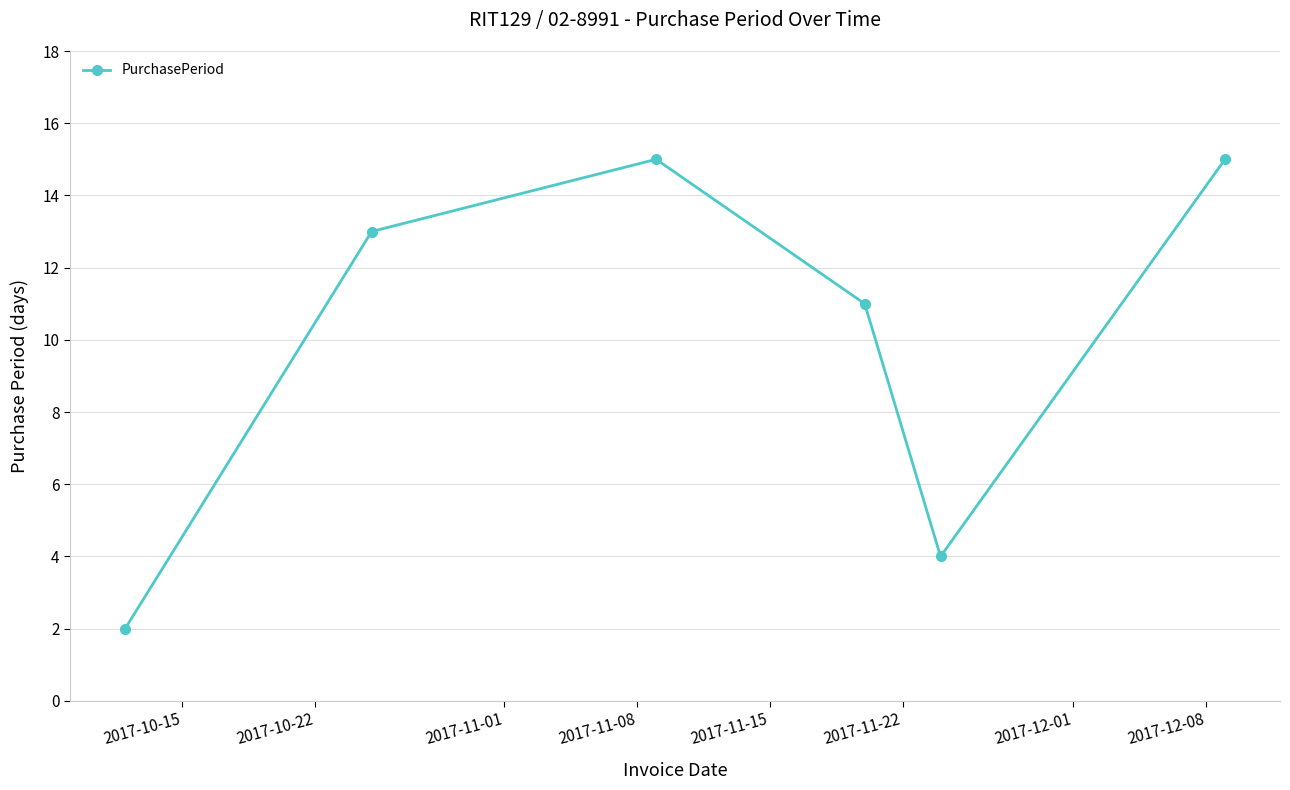

Reading left to right, extract all data points from this chart.

2	13	15	11	4	15